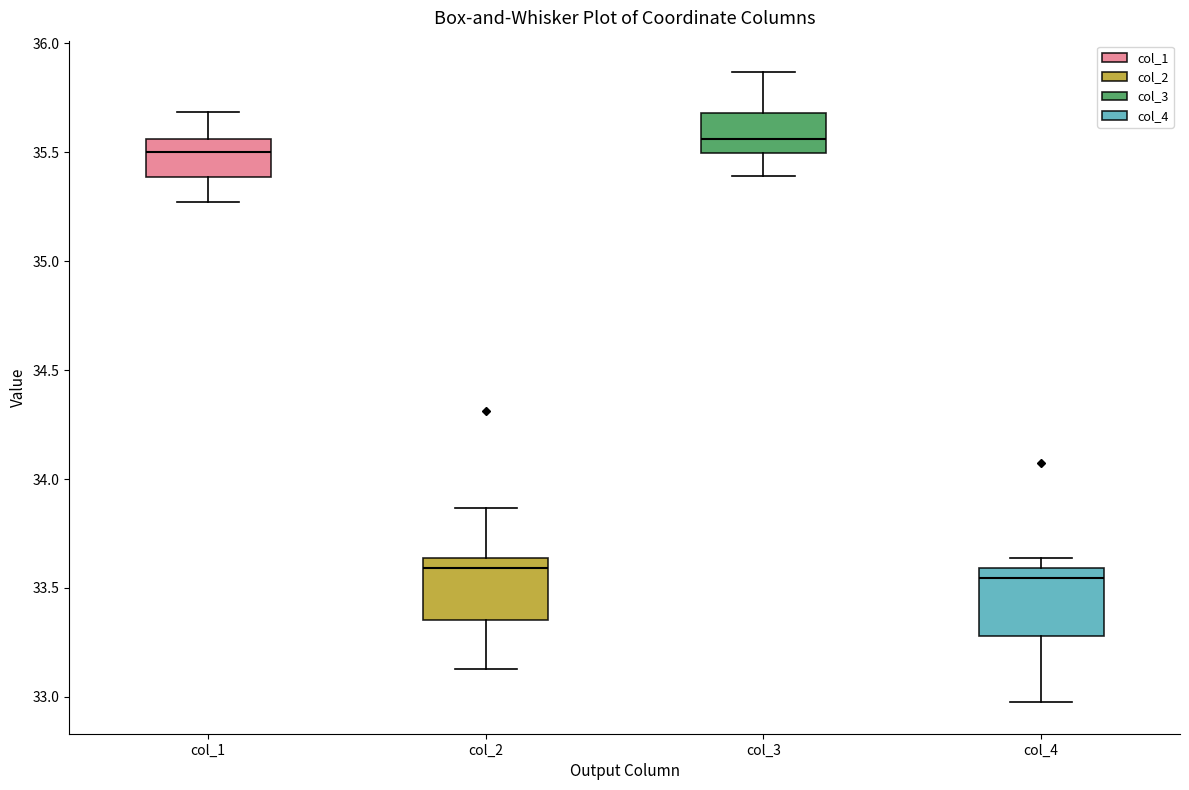

Where does the lower whisker of the box for col_2 end on the y-axis? The values are not printed on the chart, so give them approximately, as read against the axis.

33.15